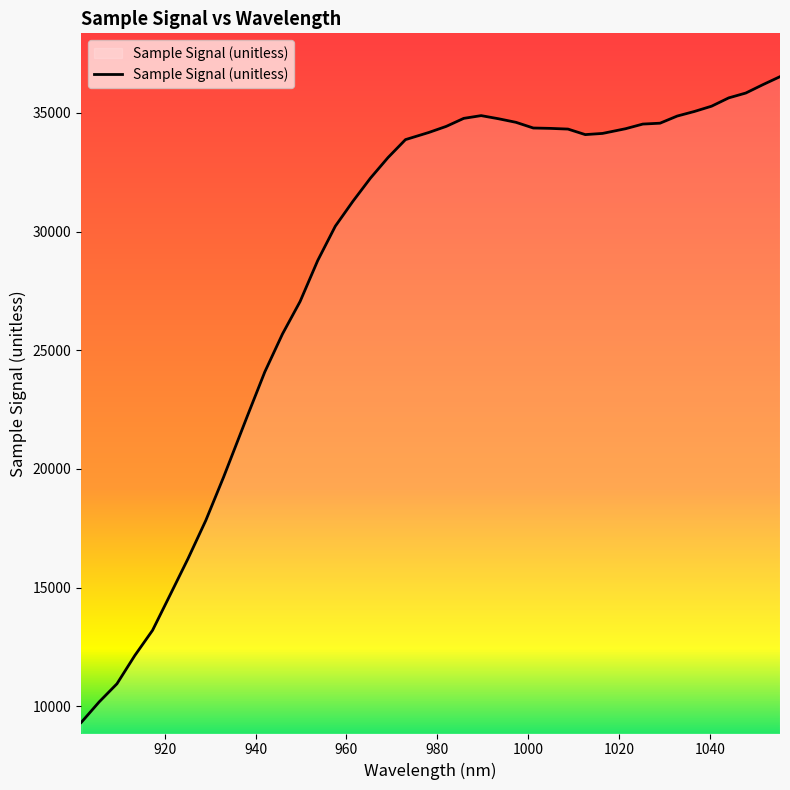

What is the difference between the maximum and minimum values?

27209